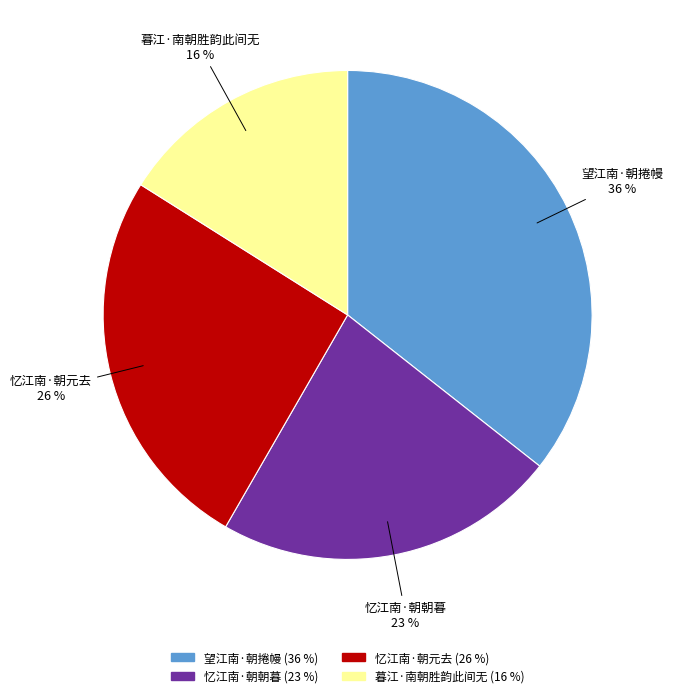

To the nearest percent, what is the combined percentage of 望江南·朝捲幔 and 忆江南·朝元去?

61%